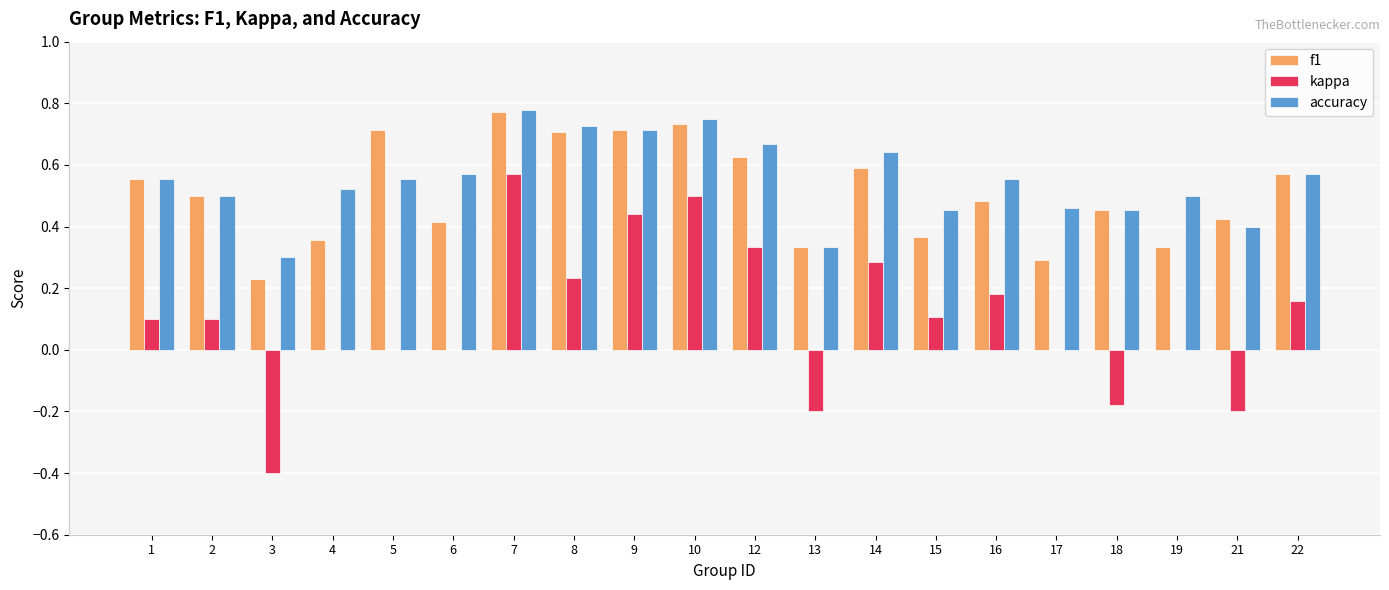

Between 6 and 10, which series saw the biggest shift?

kappa